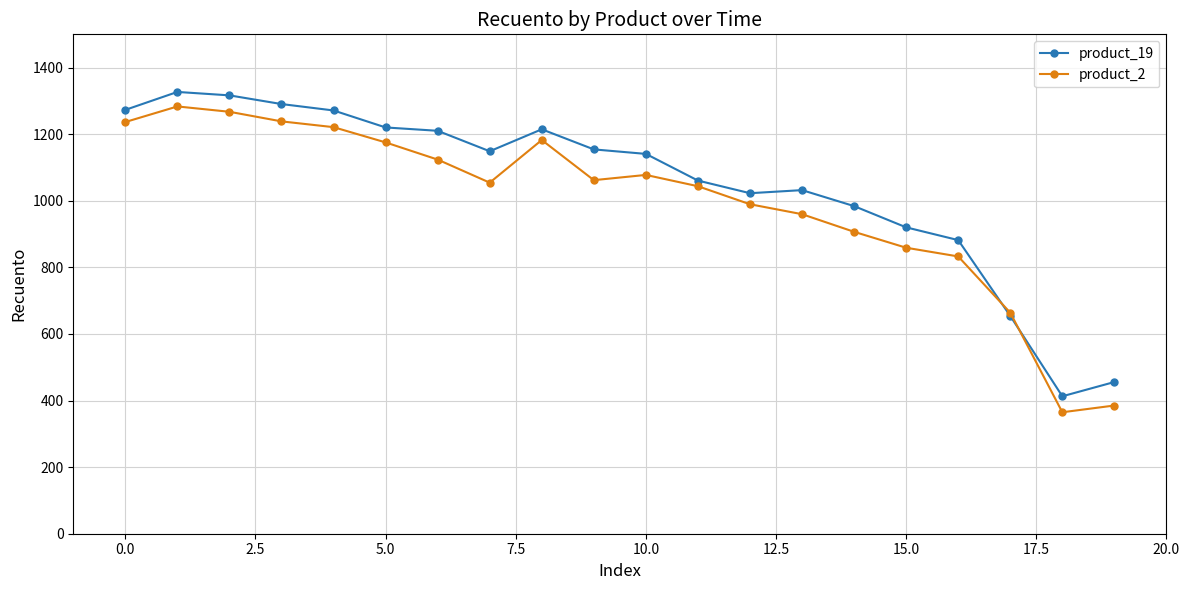

What are all the series names shown in the legend?

product_19, product_2